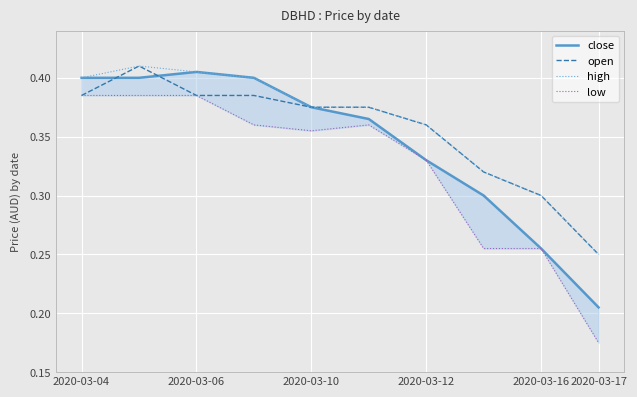

The high series shows 0.4 at 2020-03-04. True or false?

True